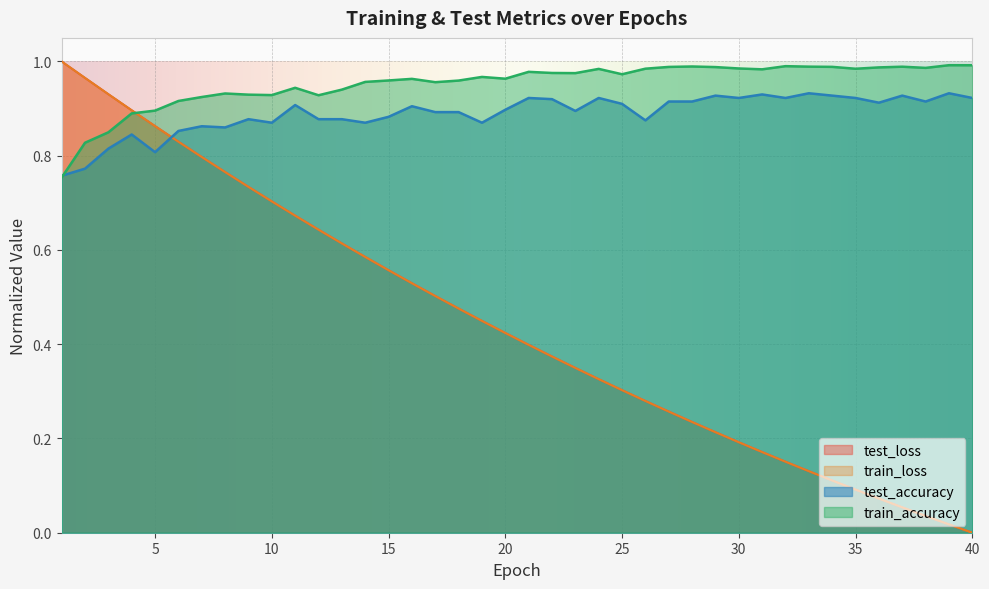

True or false: test_loss has a value of 0.5 at 16.

True